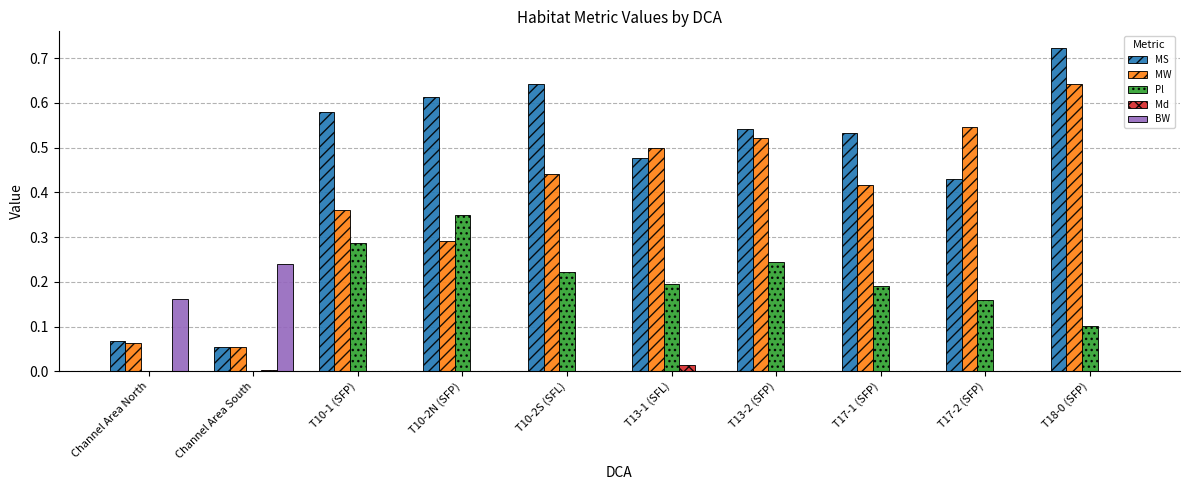

Is the value of BW at Channel Area North greater than the value of MW at T17-2 (SFP)?

No